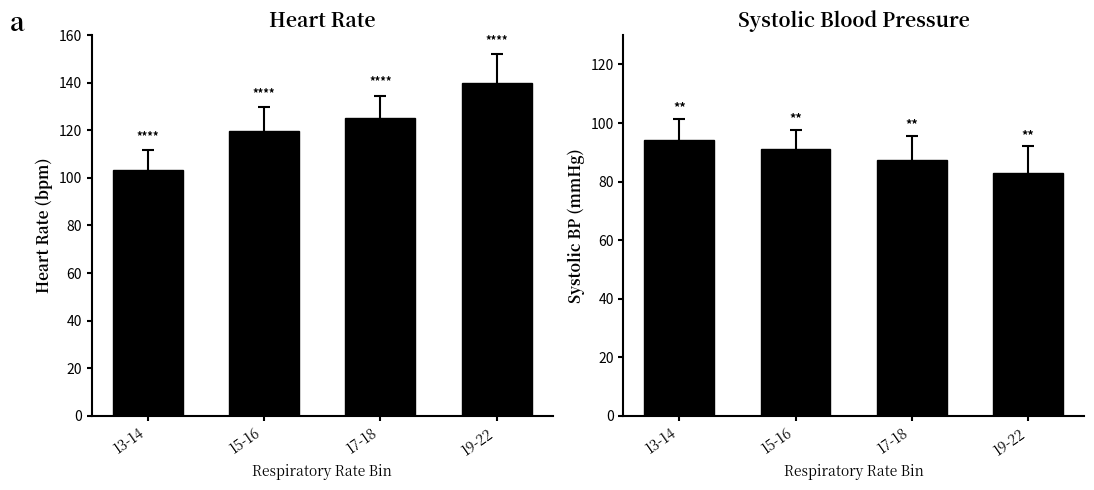

What is the maximum value for Heart Rate?

140.0